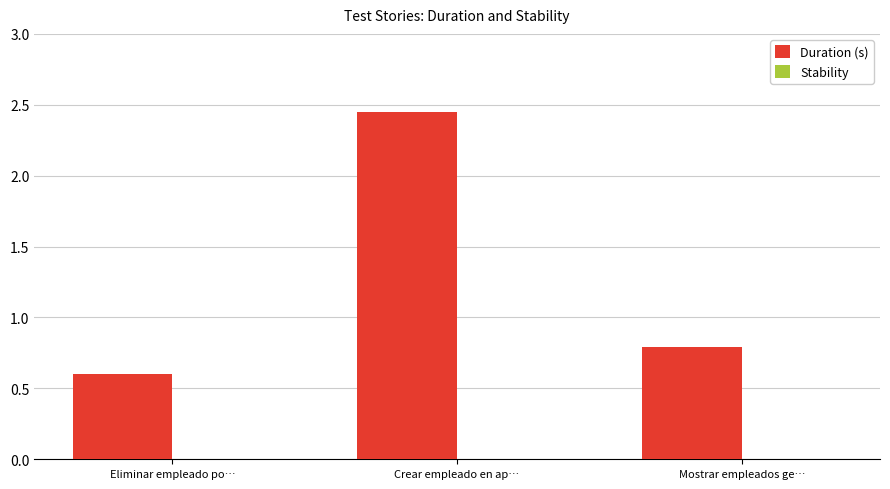

Between Eliminar empleado po… and Crear empleado en ap…, which is larger?

Crear empleado en ap…